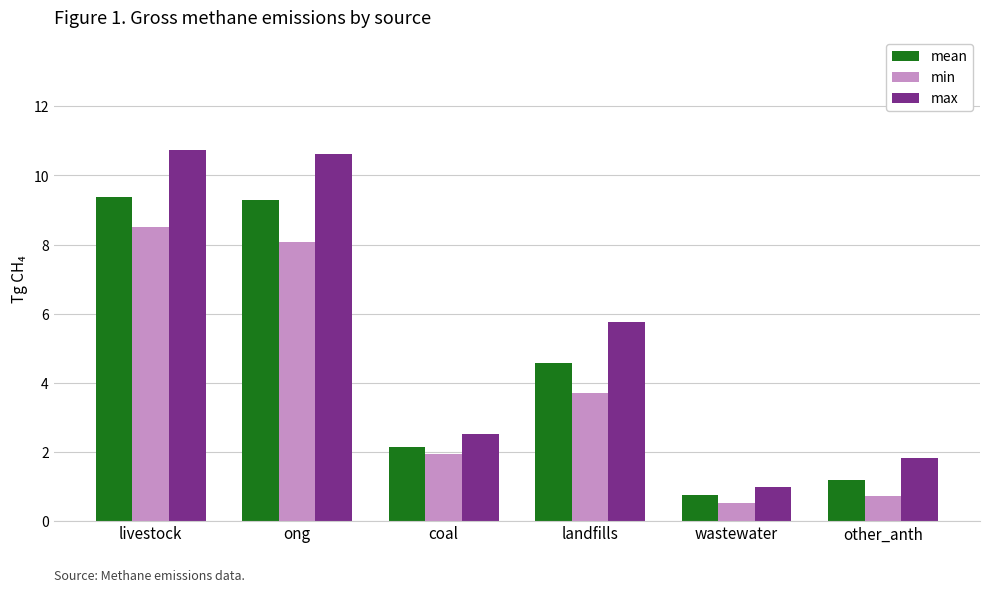

Are the bars horizontal?

No